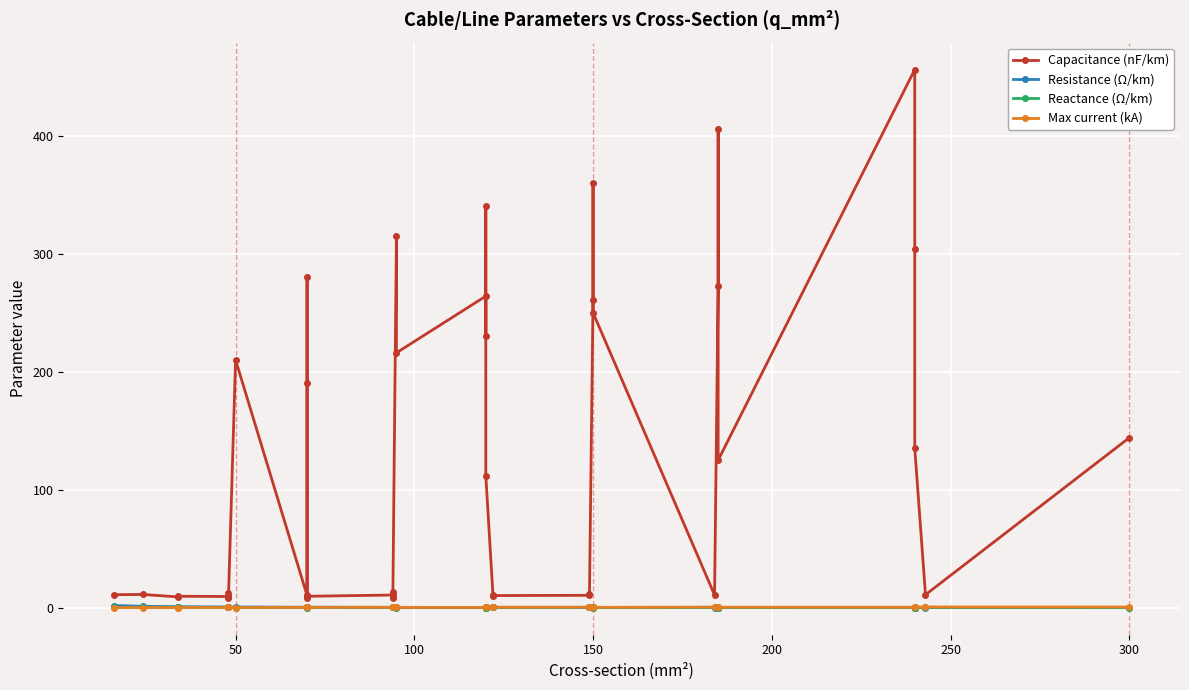

Where is the first local maximum for Capacitance (nF/km)?

50